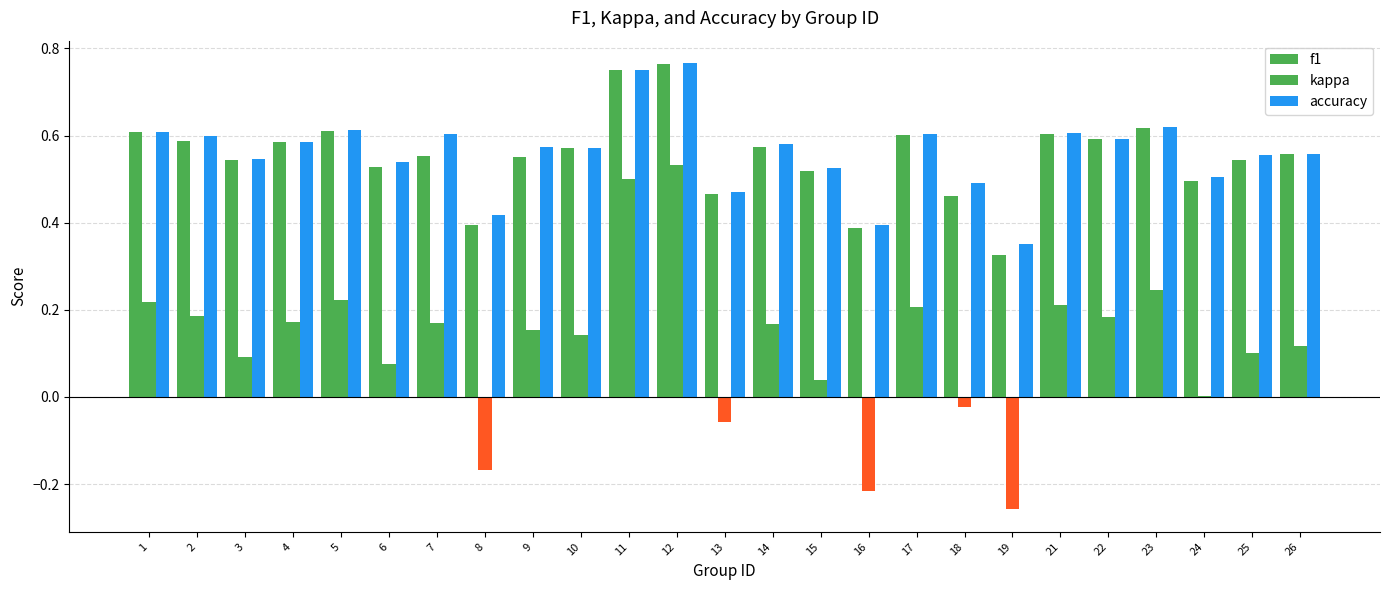

How many groups of bars are there?

25